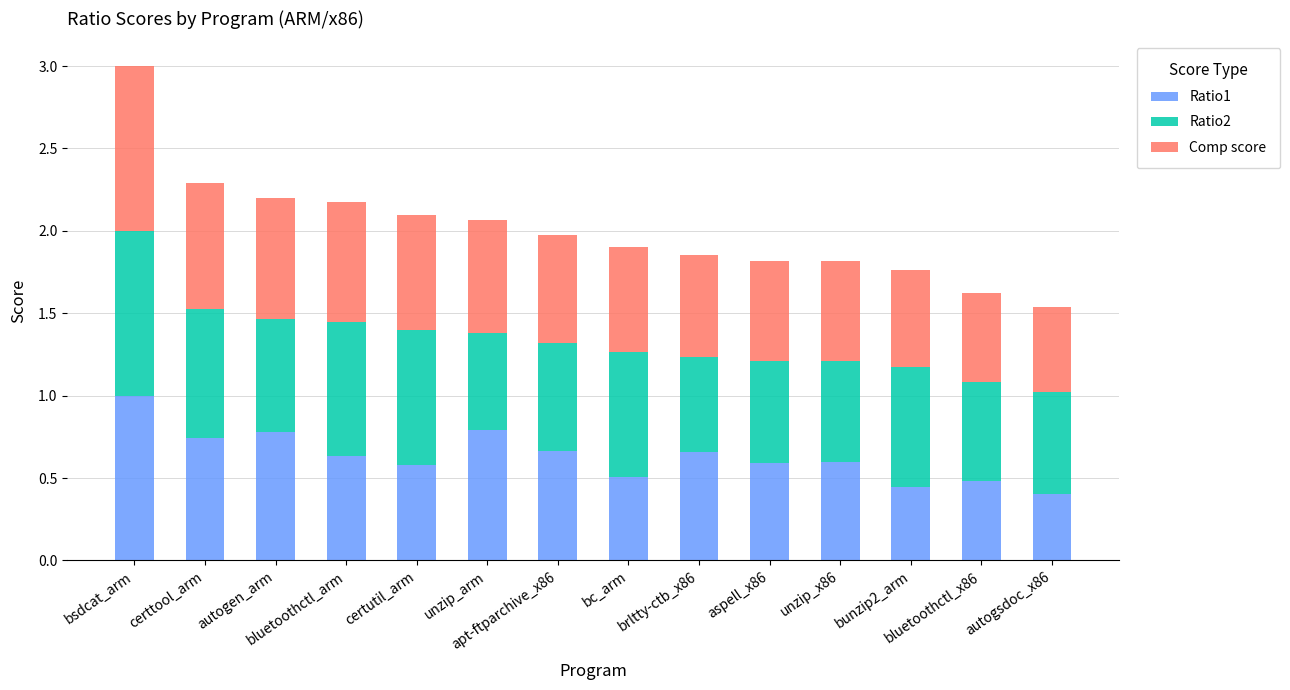

What is the minimum value for Ratio1?

0.4